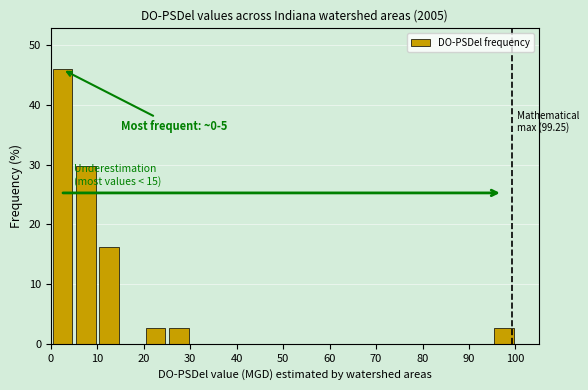

Which range on the x-axis has the tallest bar?

0 to 5